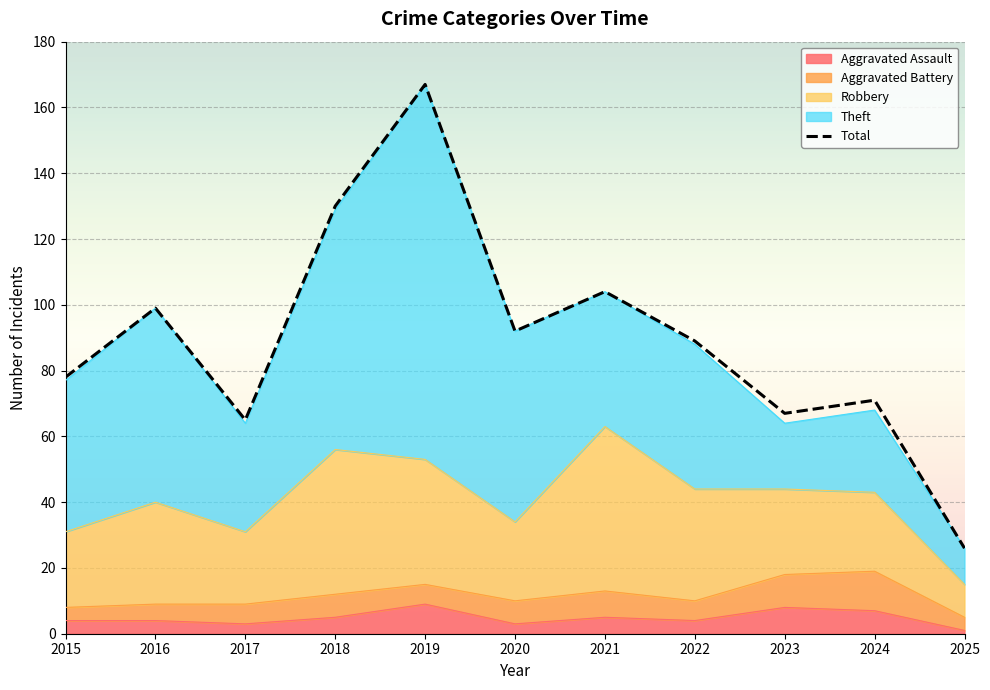

Rank the categories by value from highest to lowest.

2019, 2018, 2021, 2016, 2020, 2022, 2015, 2024, 2023, 2017, 2025